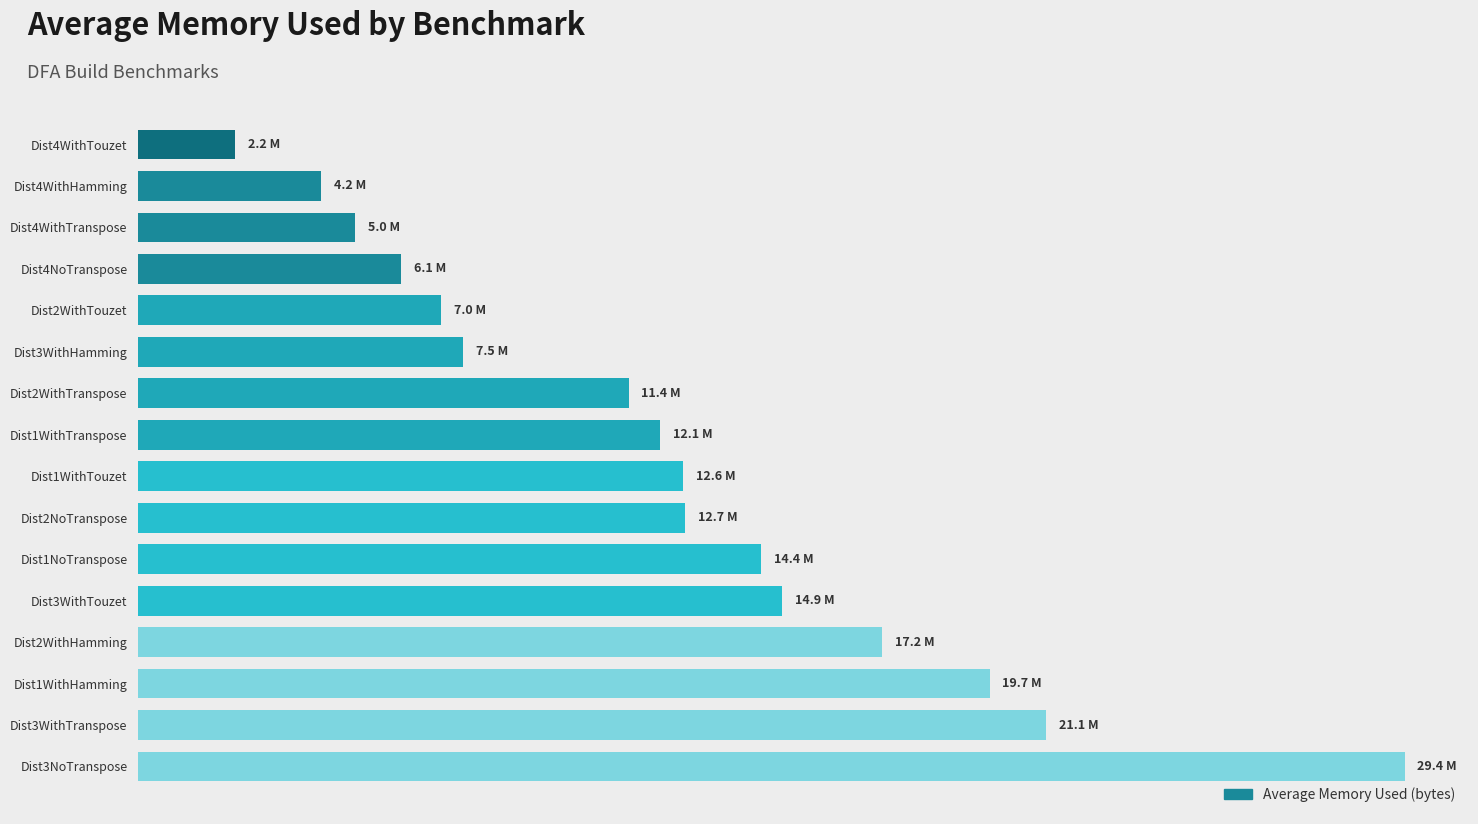

Are the bars horizontal?

Yes